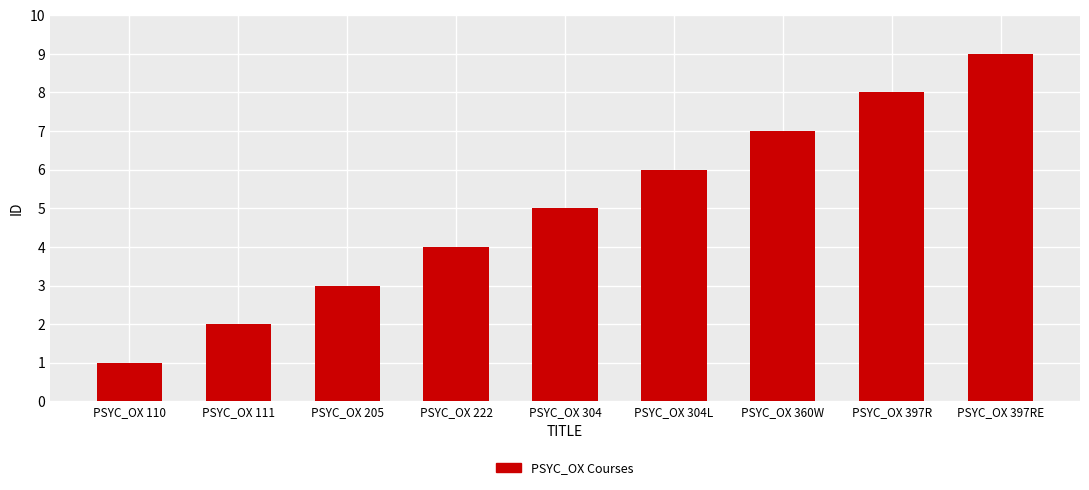

How many bars are there in total?

9